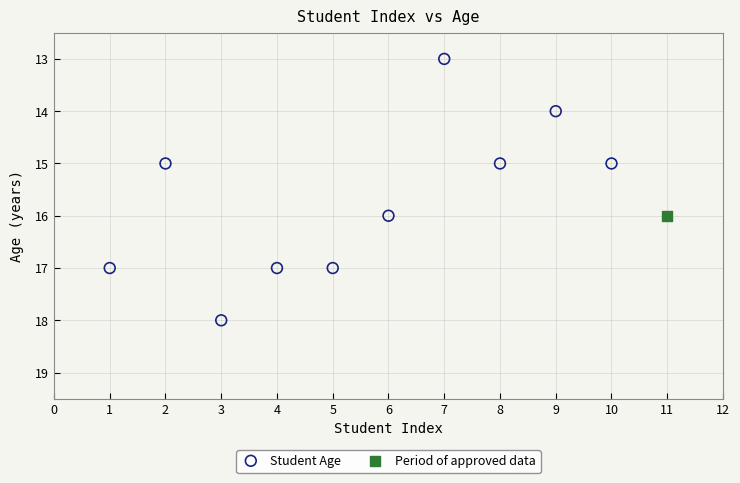

What are all the series names shown in the legend?

Student Age, Period of approved data